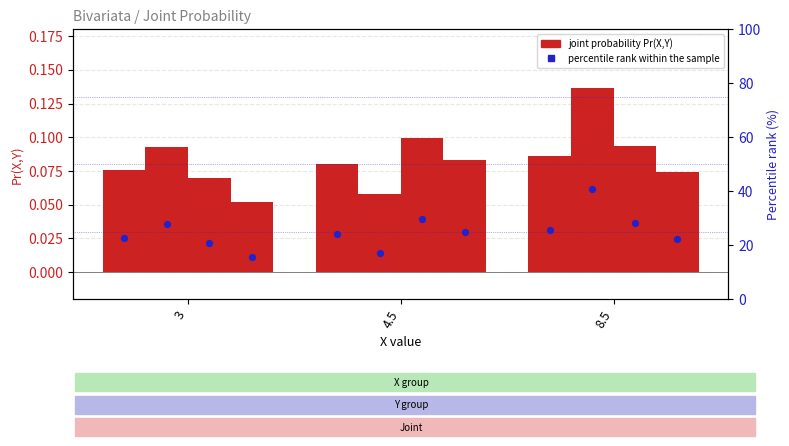

What is the total value across all series at 3?

0.3